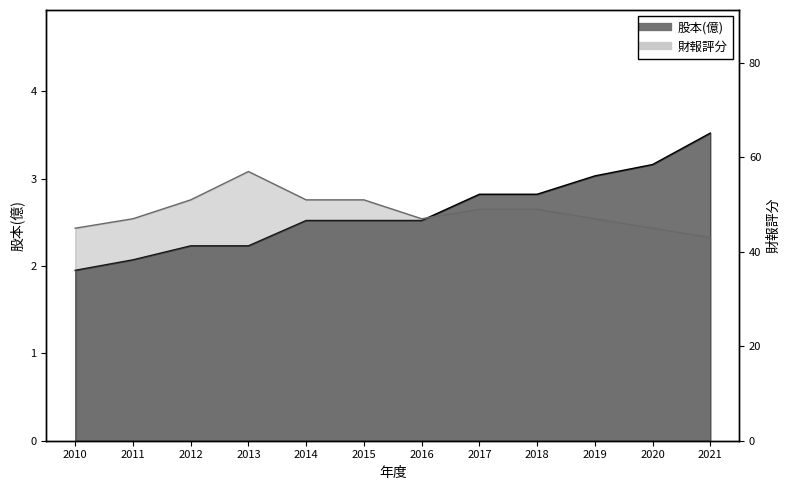

What is the difference between the 財報評分 values at 2016 and 2018?

2.0